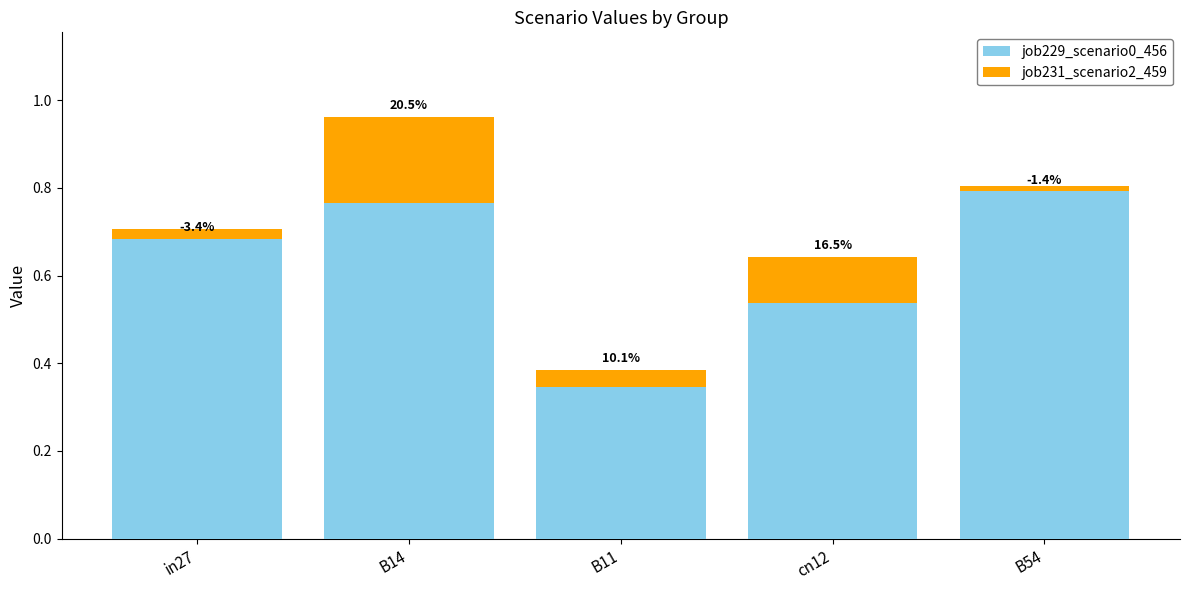

True or false: job229_scenario0_456 has a value of 1.2 at B14.

False